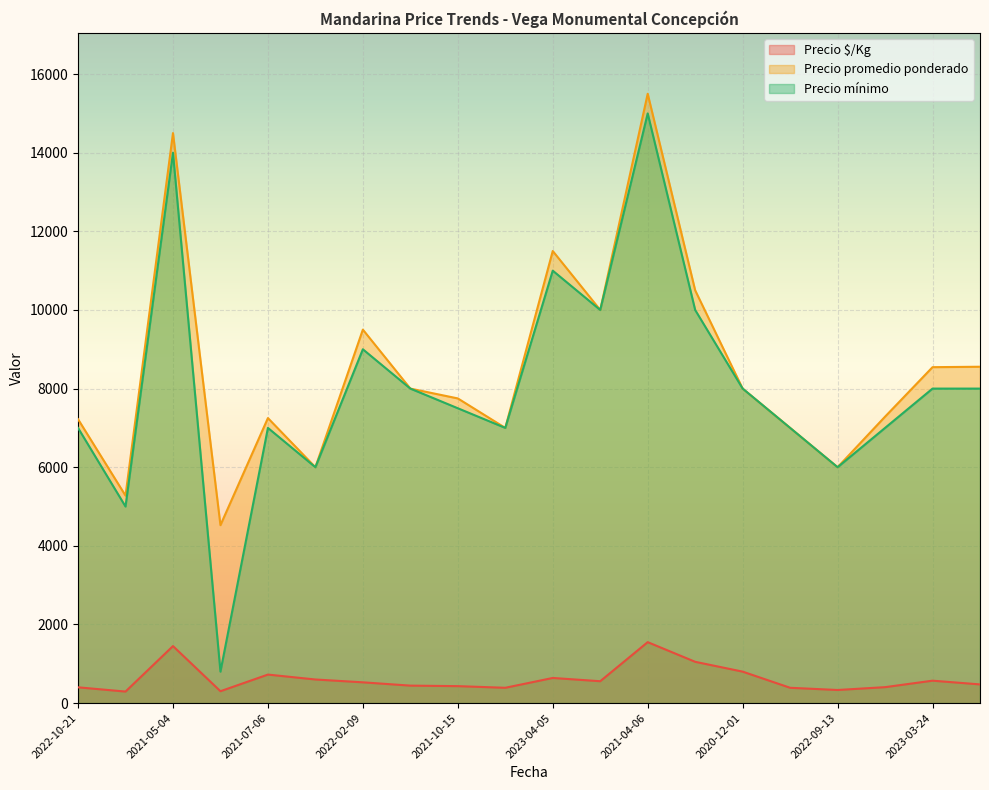

What is the spread (max minus min) of values at 2023-04-05?

10861